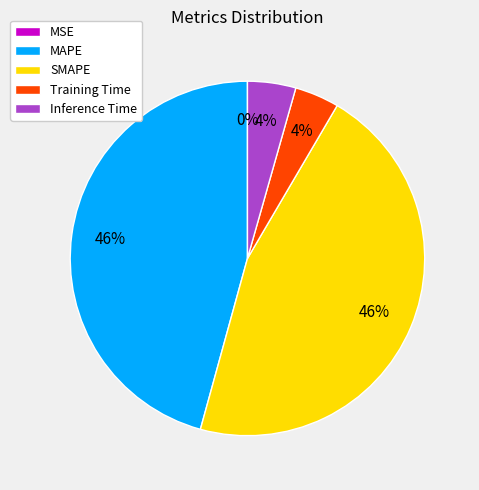

Between MAPE and Inference Time, which is larger?

MAPE